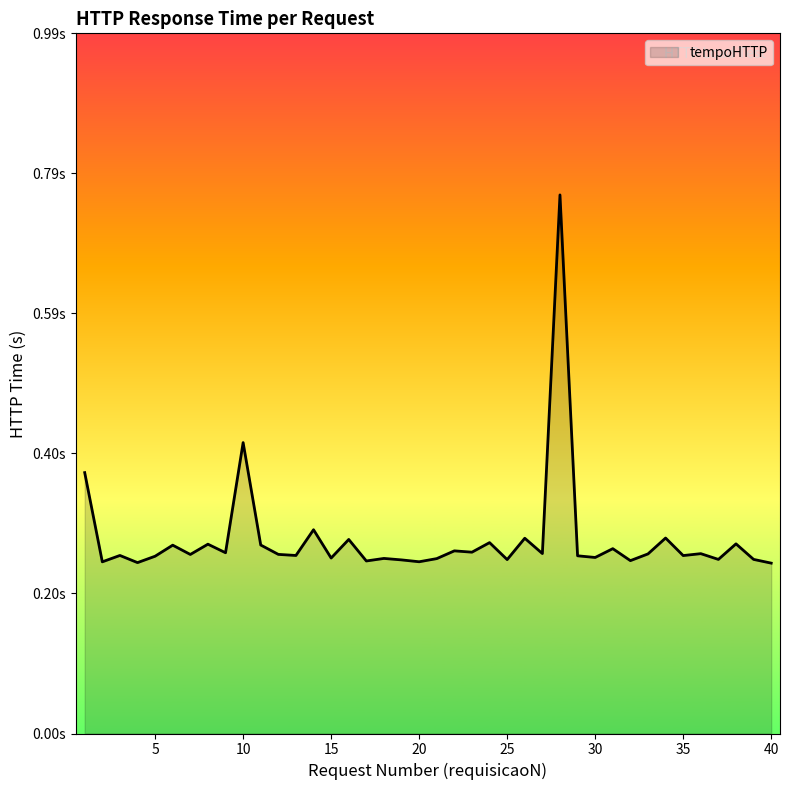

Is this an area chart (filled region under the line)?

Yes